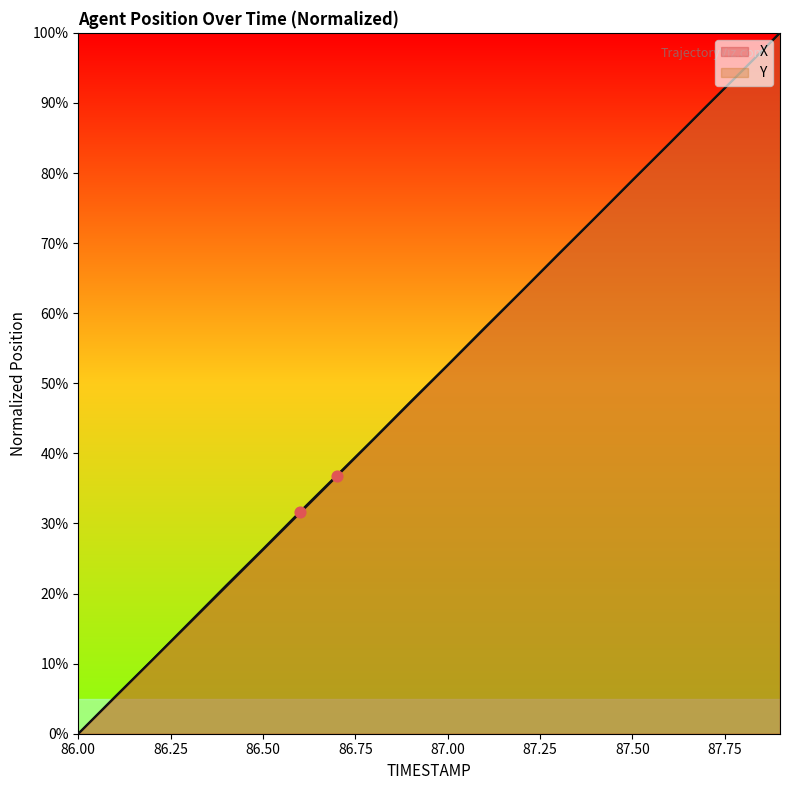

At how many categories does at least one series exceed 68?

7